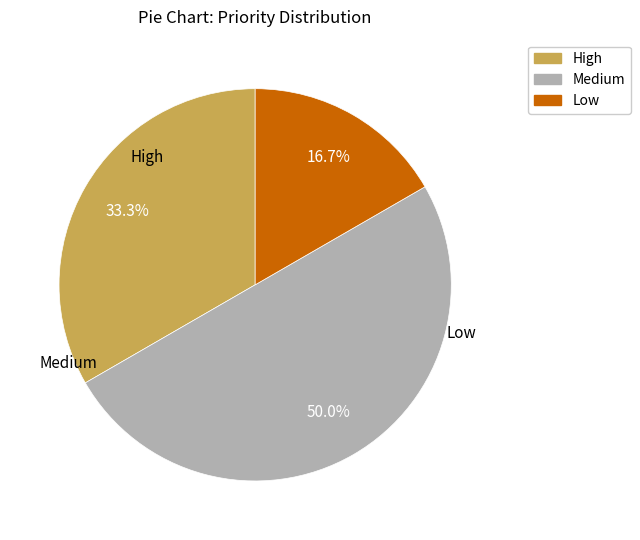

How many slices are in this pie chart?

3